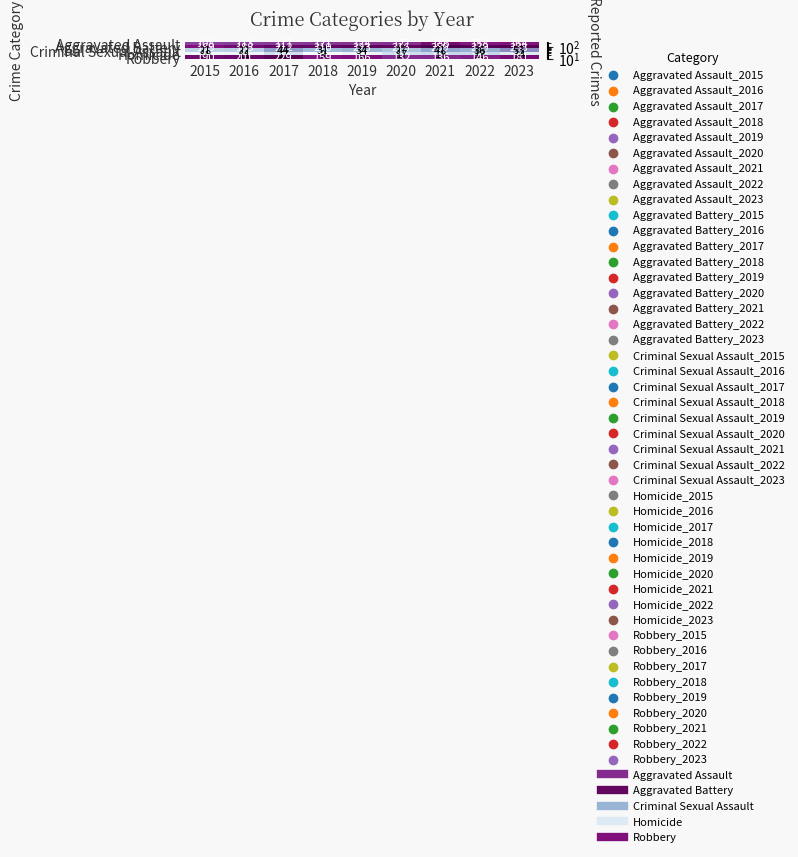

What is the spread (max minus min) of values at 2015?

180